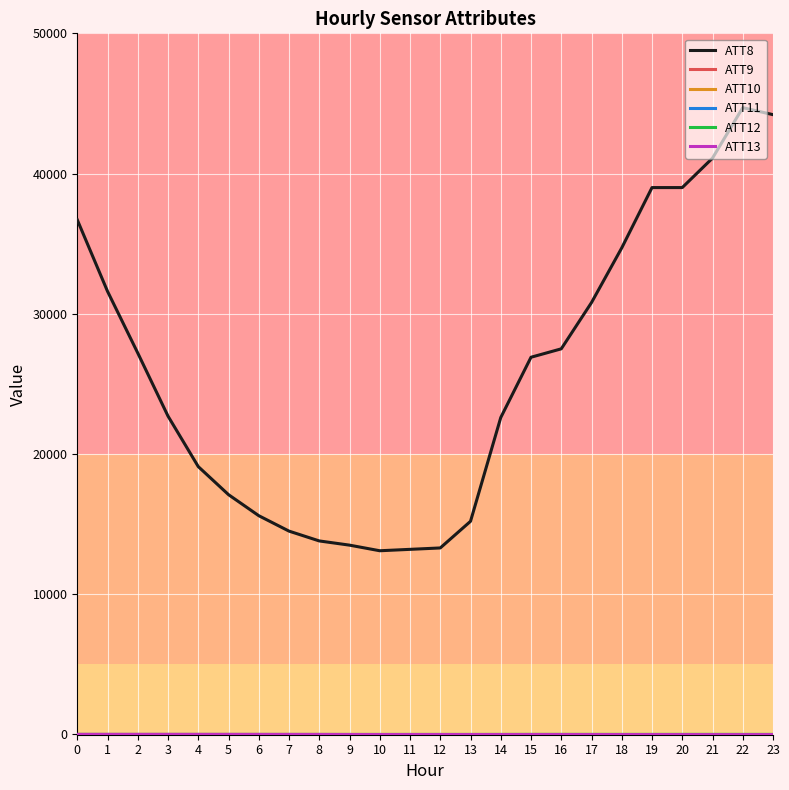

Is this an area chart (filled region under the line)?

No